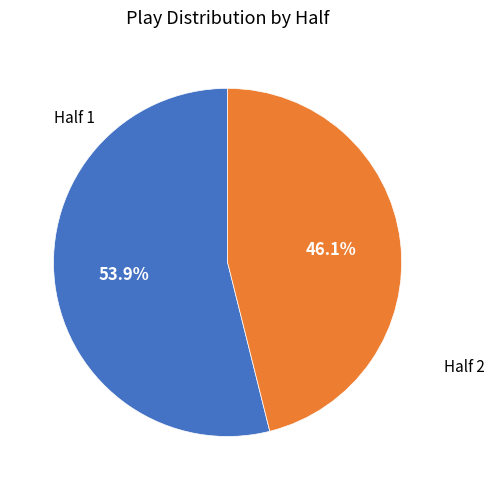

Is there any slice that represents more than half of the pie?

Yes